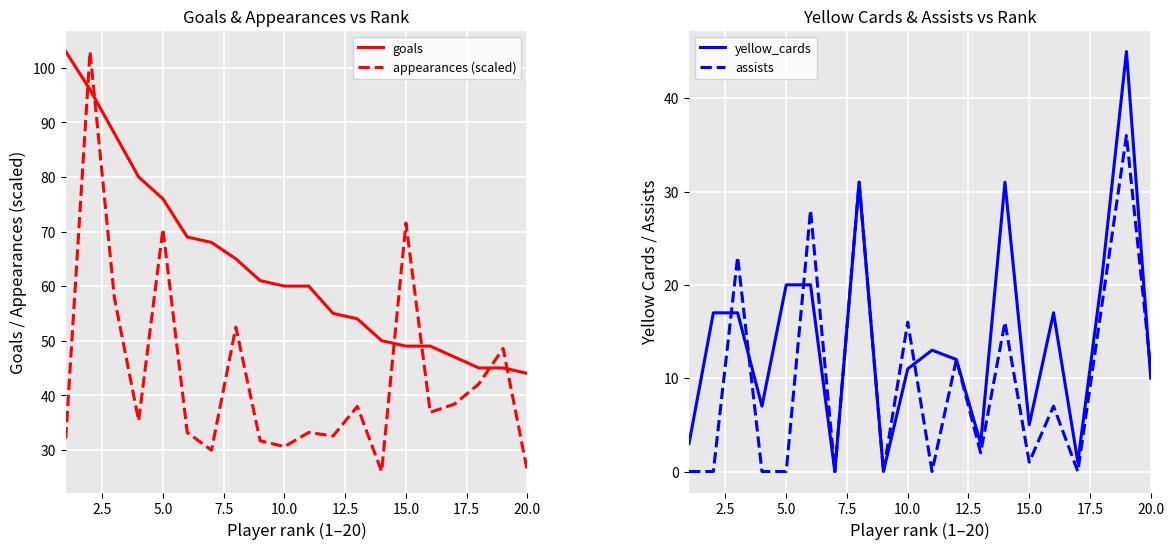

Is it true that assists equals 0 at 5.0?

True